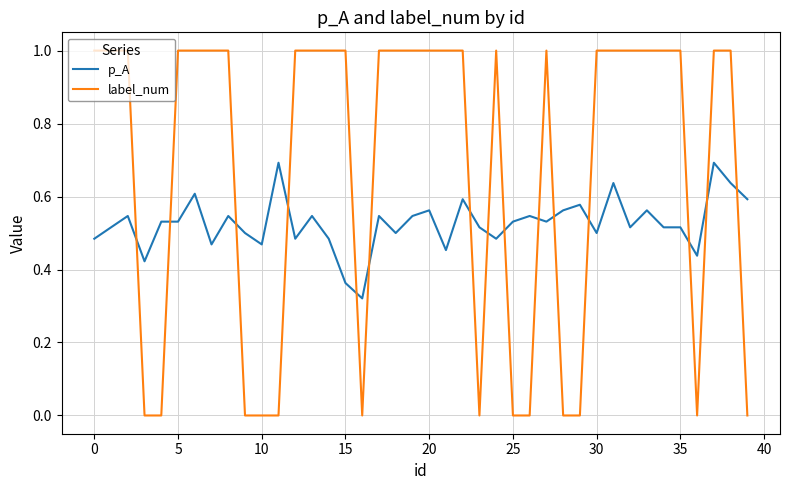

Which series has the widest spread of values?

label_num